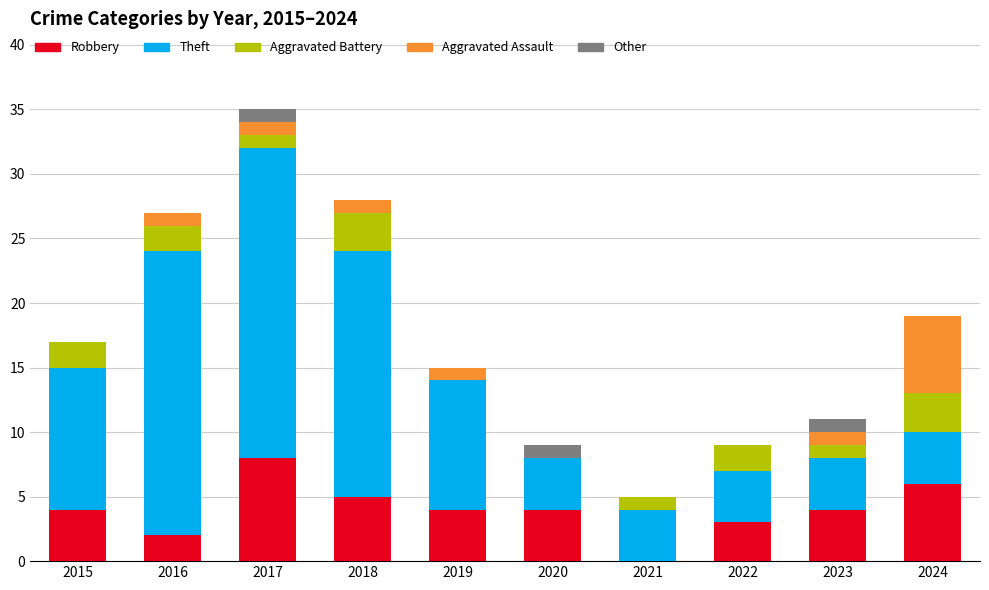

Are the bars horizontal?

No